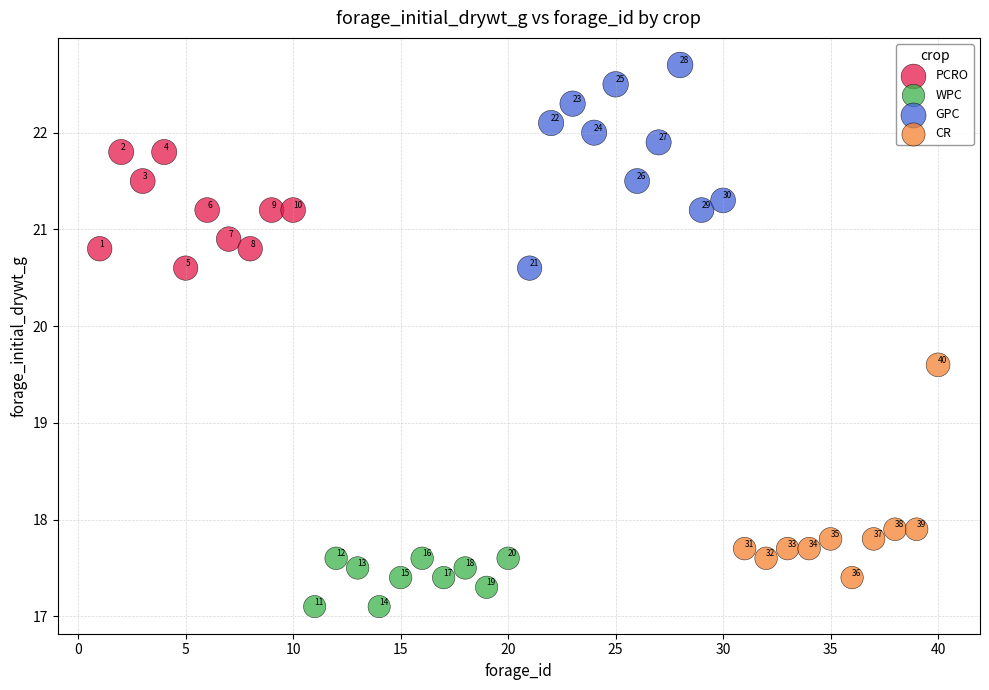

Which series reaches the minimum Y coordinate?

WPC